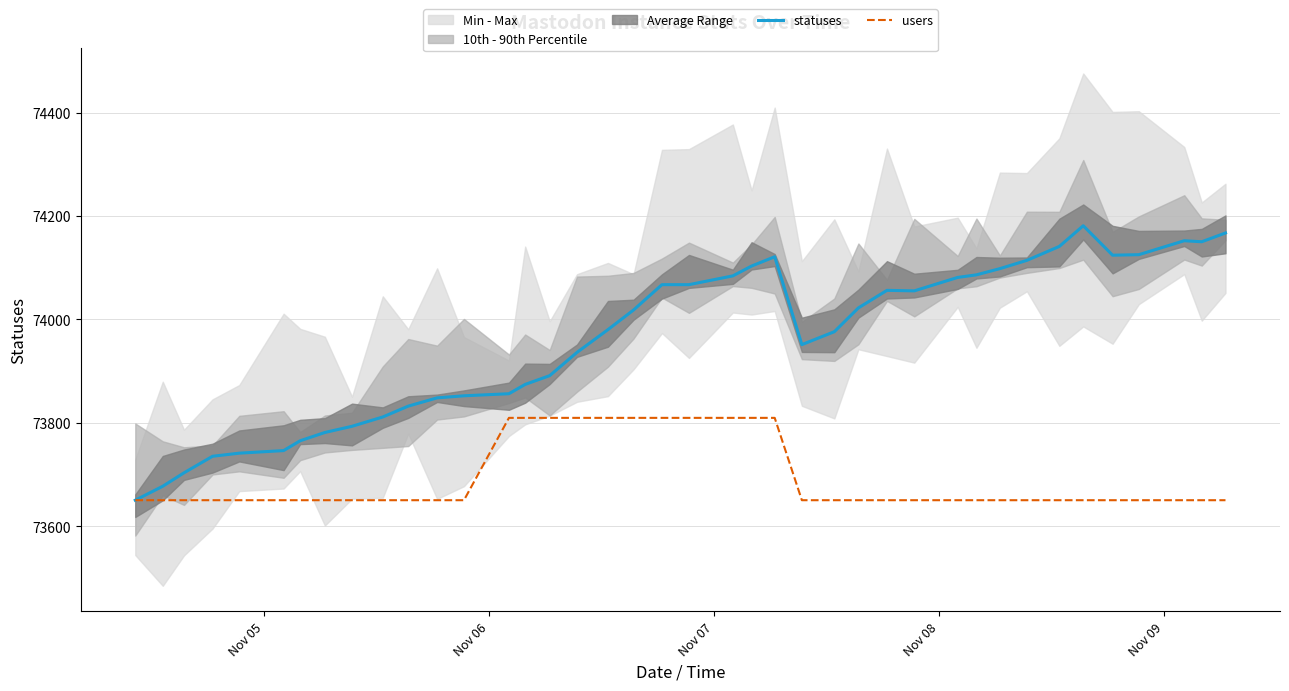

Reading left to right, extract all data points from this chart.

statuses: 73650.0	73677.0	73703.0	73735.0	73741.0	73746.0	73765.0	73781.0	73793.0	73811.0	73832.0	73848.0	73852.0	73856.0	73874.0	73891.0	73936.0	73980.0	74018.0	74067.0	74067.0	74084.0	74103.0	74121.0	73951.0	73976.0	74022.0	74056.0	74055.0	74081.0	74086.0	74098.0	74114.0	74141.0	74181.0	74124.0	74125.0	74152.0	74150.0	74167.0
users: 73650.0	73650.0	73650.0	73650.0	73650.0	73650.0	73650.0	73650.0	73650.0	73650.0	73650.0	73650.0	73650.0	73809.3	73809.3	73809.3	73809.3	73809.3	73809.3	73809.3	73809.3	73809.3	73809.3	73809.3	73650.0	73650.0	73650.0	73650.0	73650.0	73650.0	73650.0	73650.0	73650.0	73650.0	73650.0	73650.0	73650.0	73650.0	73650.0	73650.0